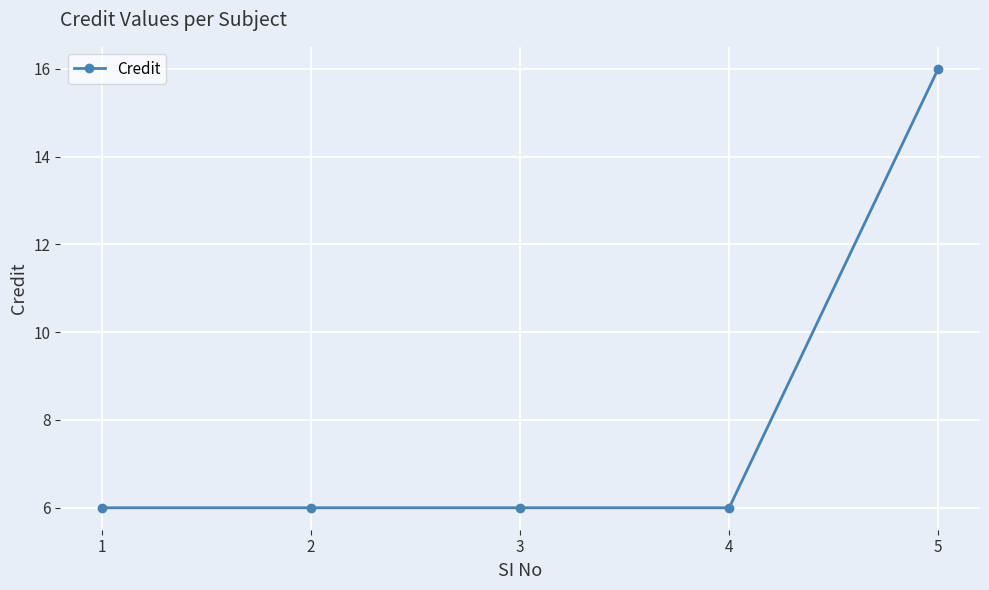

What is the difference between the values at 3 and 5?

10